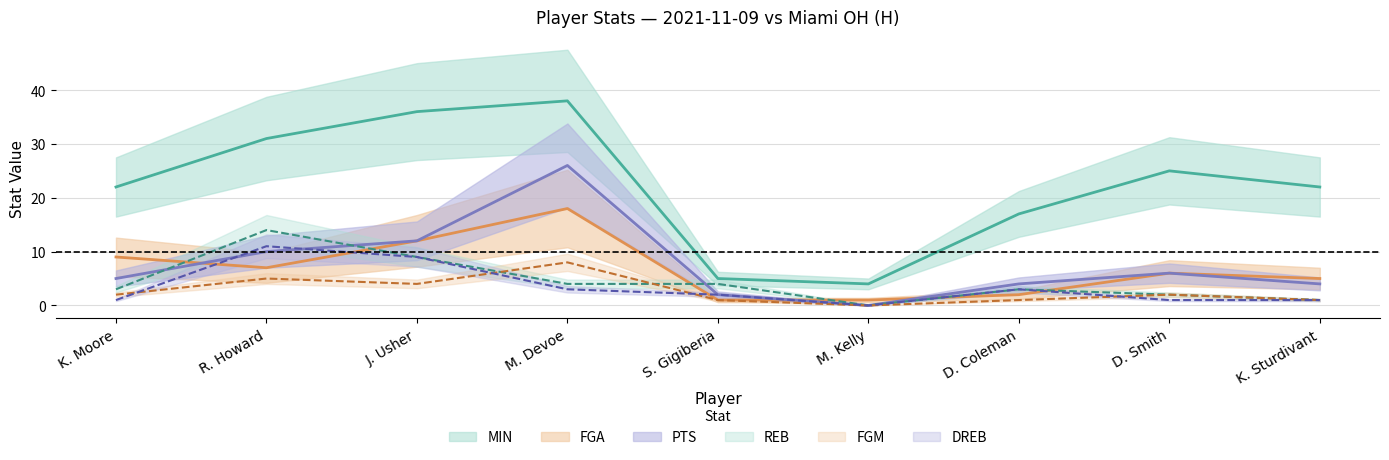

What is the total value across all series at S. Gigiberia?

15